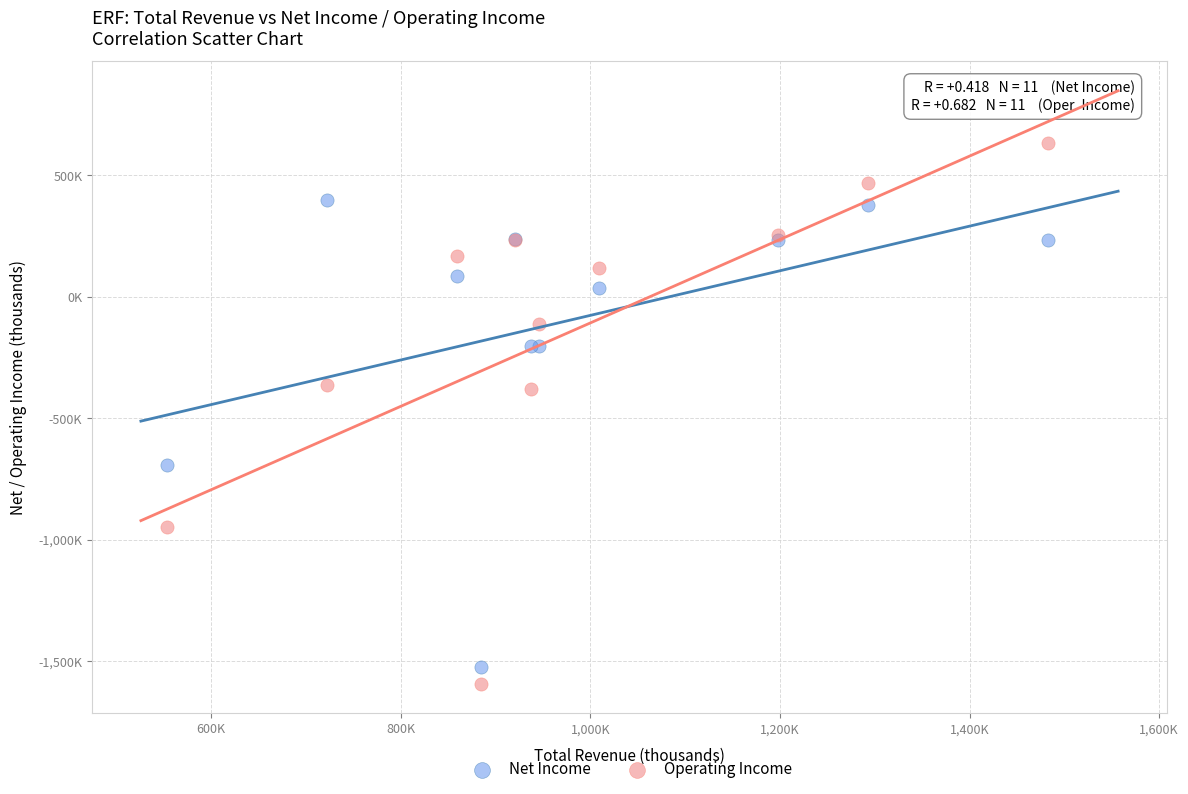

Which series reaches the minimum Y coordinate?

Operating Income